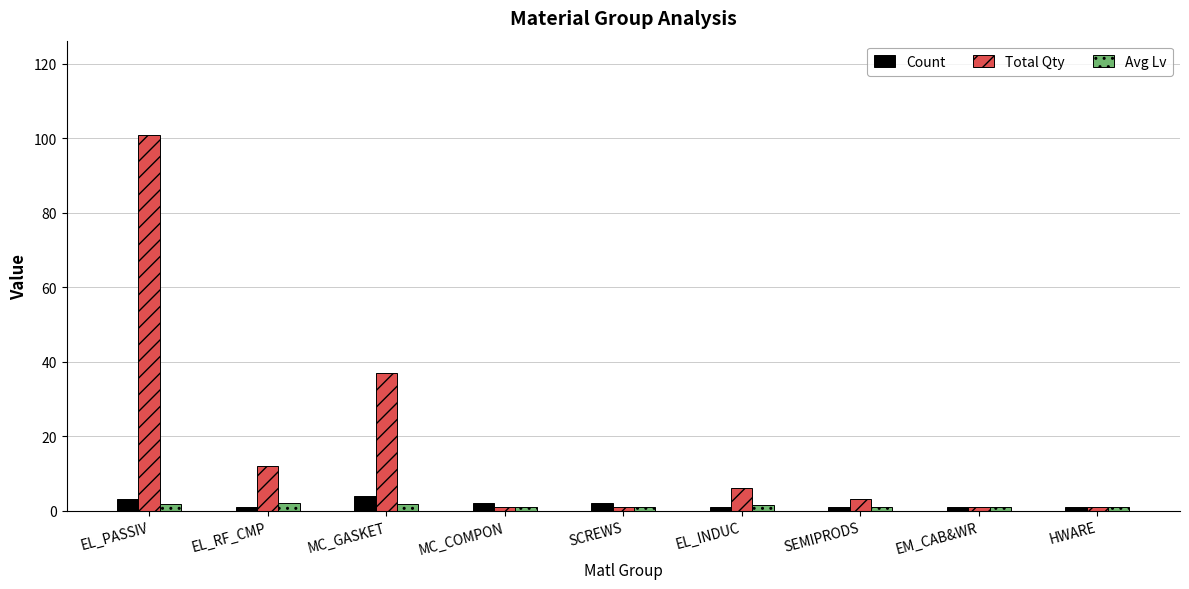

What is the total value across all series at SCREWS?

4.0